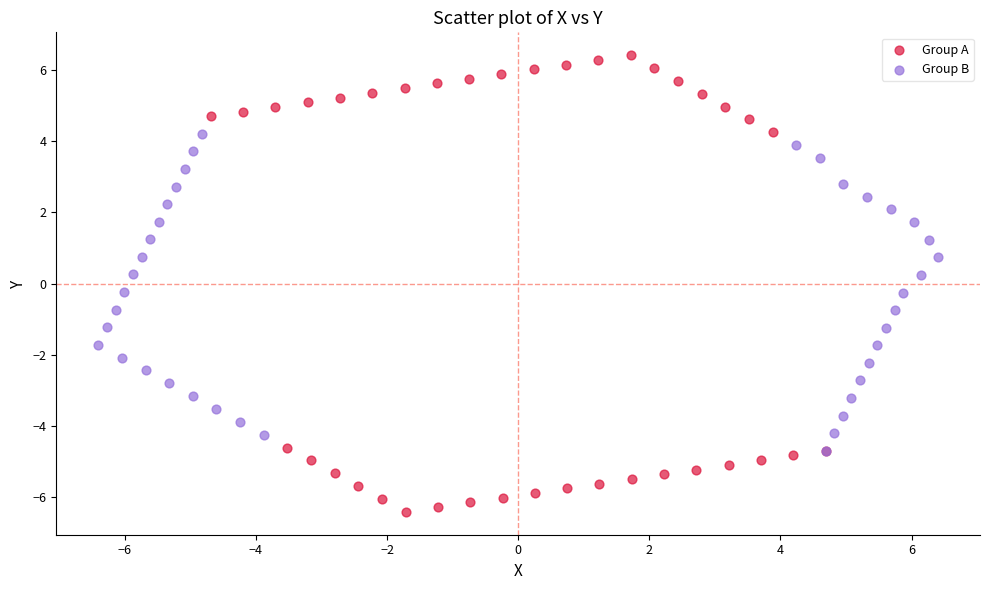

Which series contains the lowest Y value?

Group A